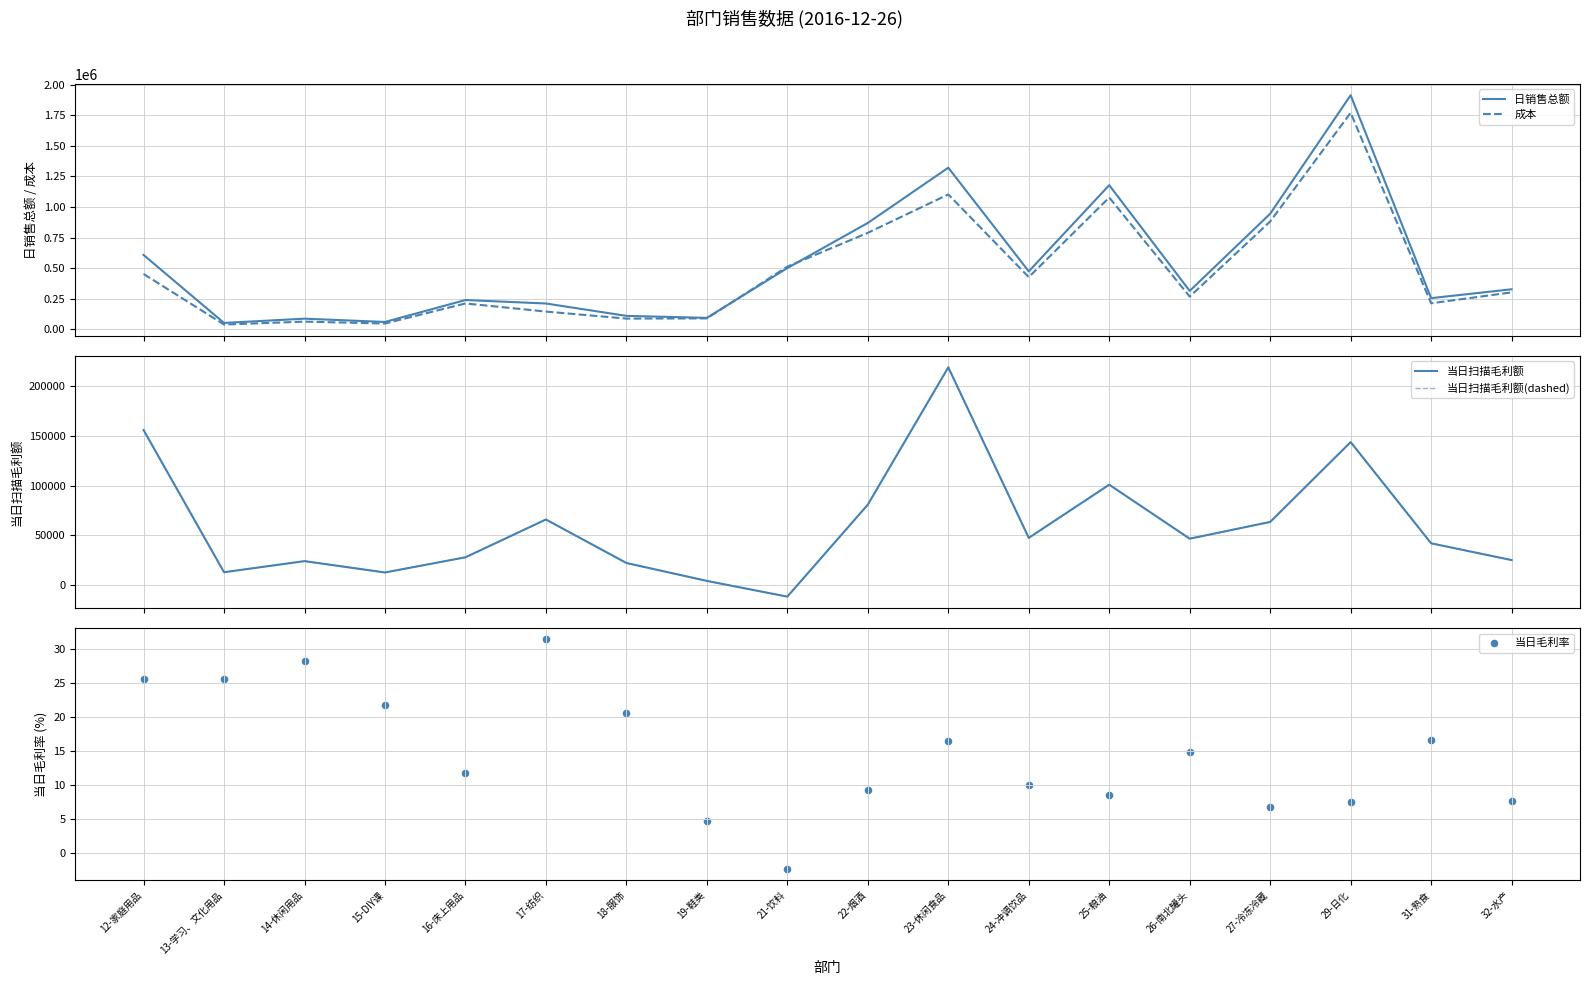

At which category is the sum across all series the highest?

29-日化